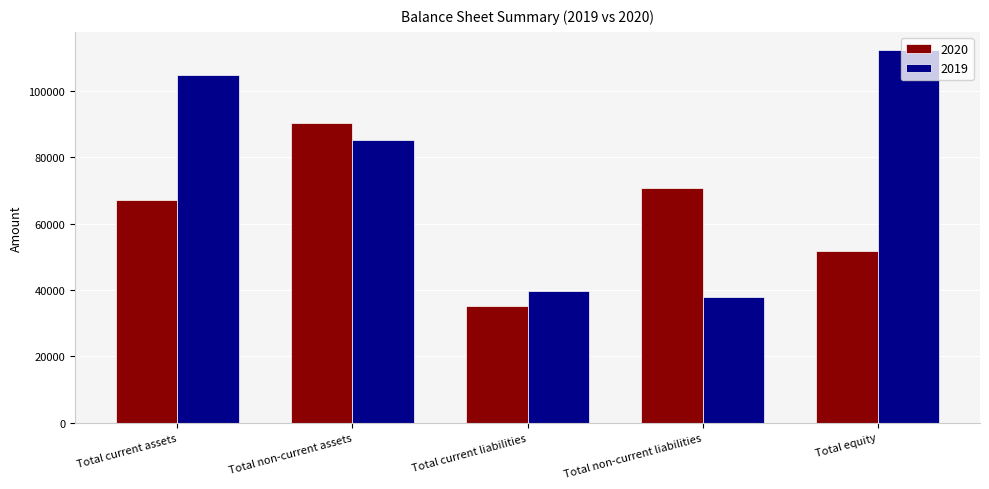

Reading left to right, what are all the values shown in this chart?

2020: Total current assets=67218	Total non-current assets=90433	Total current liabilities=35121	Total non-current liabilities=70788	Total equity=51742
2019: Total current assets=104822	Total non-current assets=85182	Total current liabilities=39800	Total non-current liabilities=38033	Total equity=112171